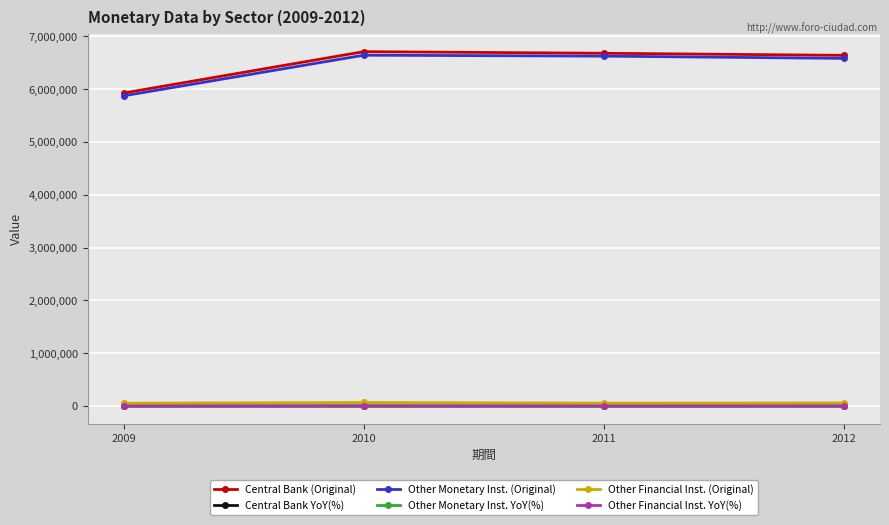

Does the chart have visible grid lines?

Yes